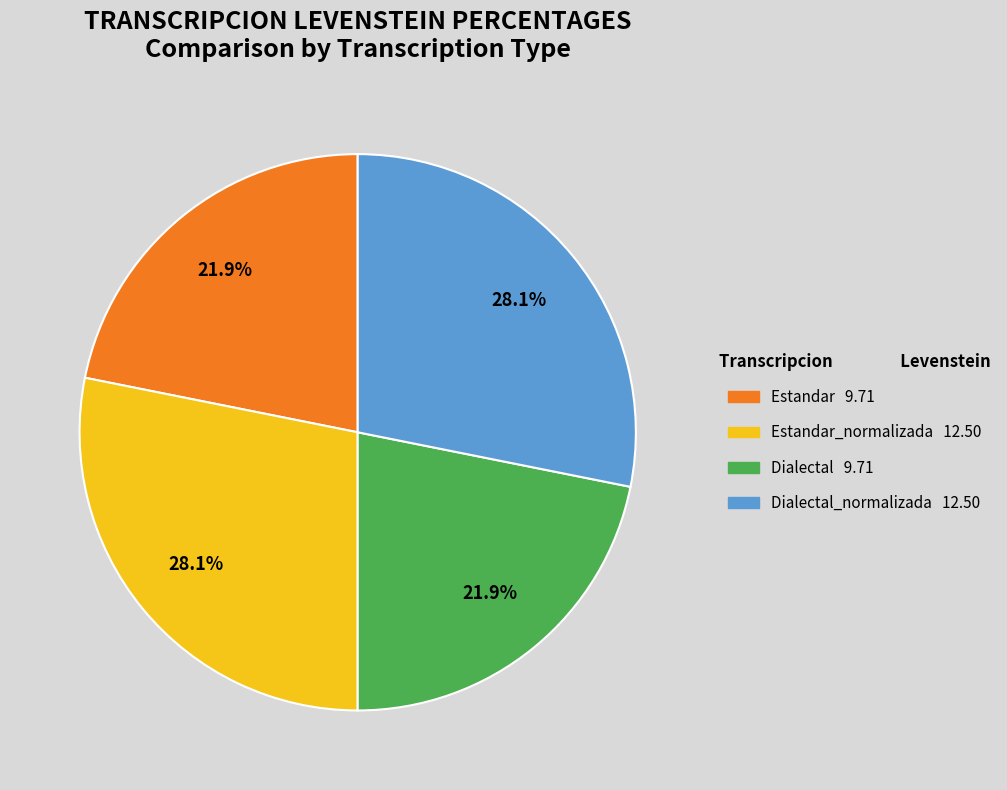

How many slices are in this pie chart?

4